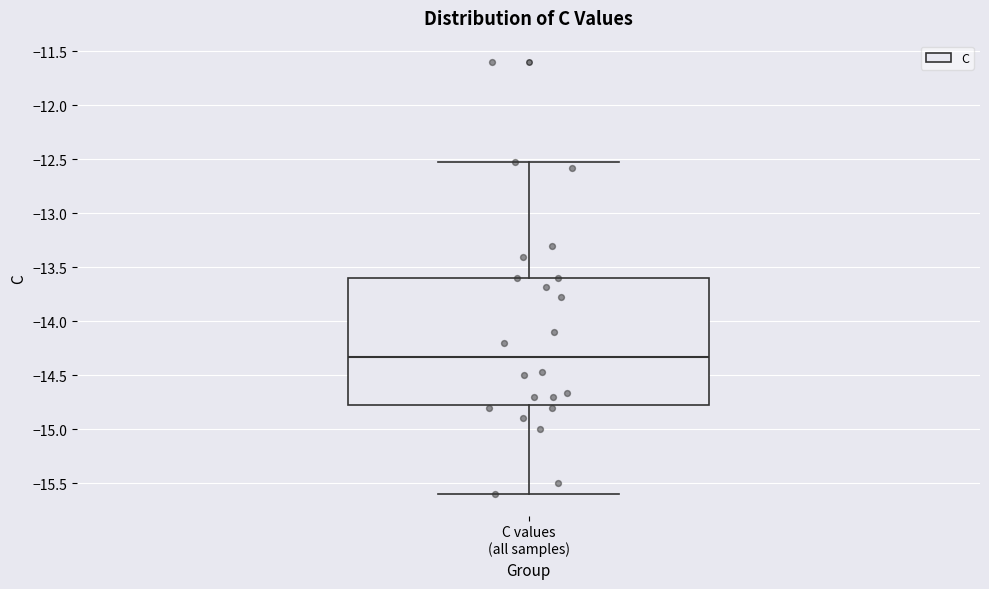

Where does the lower whisker of the box for C values (all samples) end on the y-axis? The values are not printed on the chart, so give them approximately, as read against the axis.

-15.60